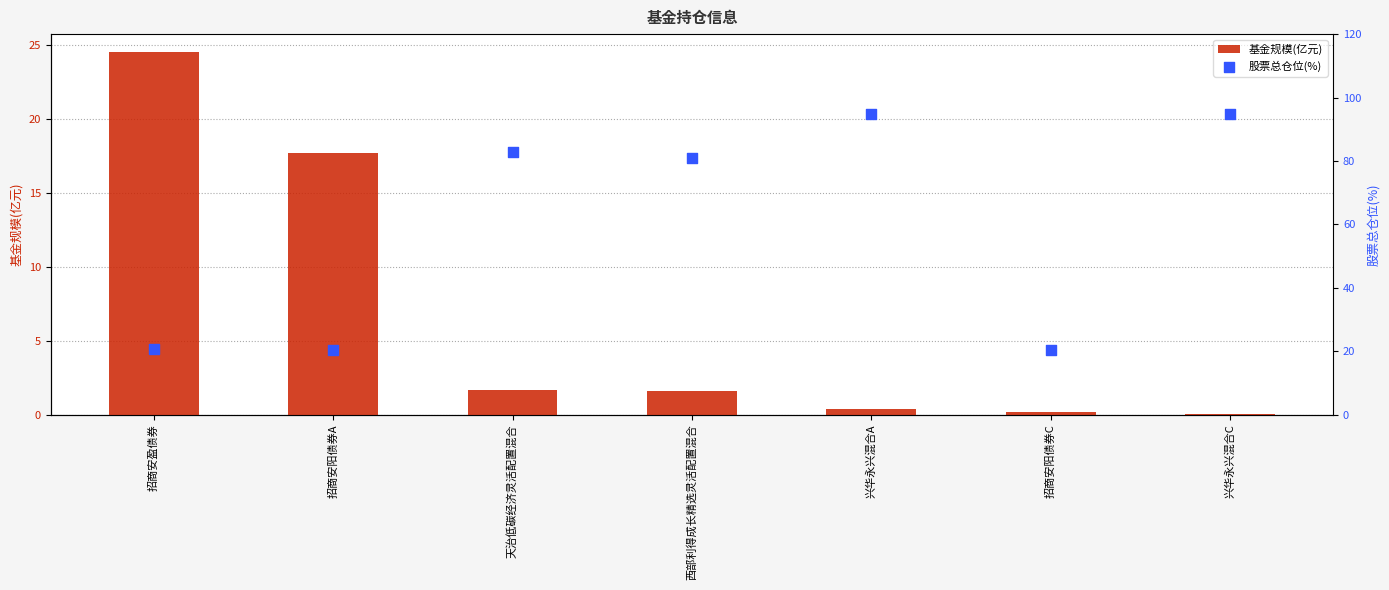

Is the value of 股票总仓位(%) at 招商安盈债券 greater than the value of 基金规模(亿元) at 招商安阳债券C?

Yes